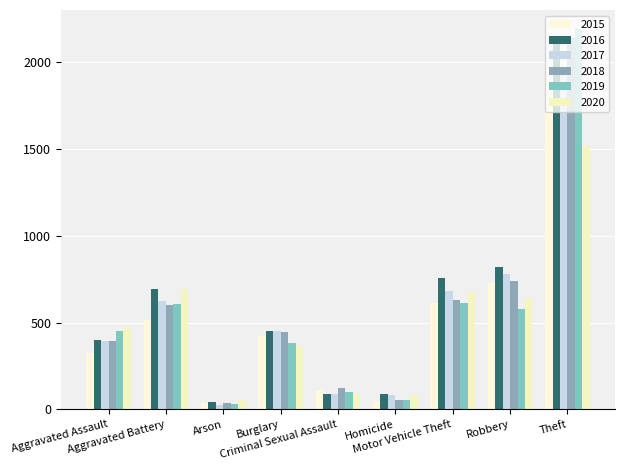

What is the label of the 7th bar from the left?

Motor Vehicle Theft